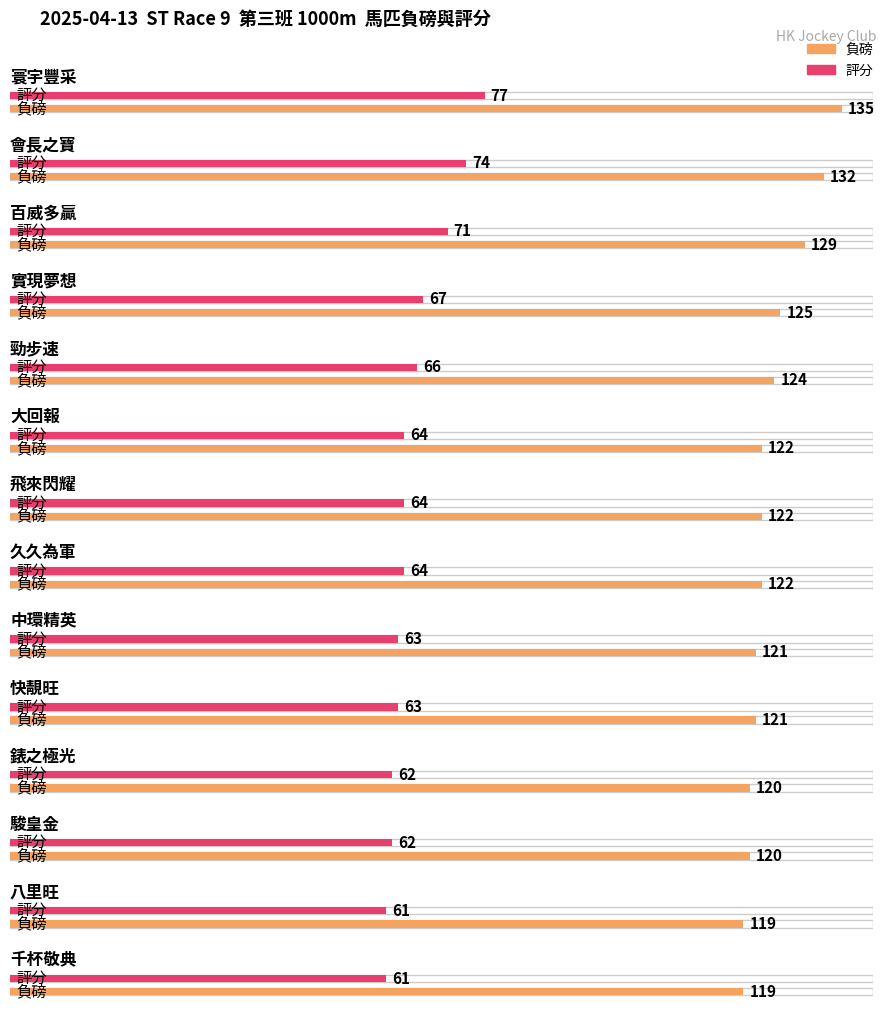

Reading left to right, transcribe all the data shown in this chart.

負磅: 寰宇豐采=135	會長之寶=132	百威多贏=129	實現夢想=125	勁步速=124	大回報=122	飛來閃耀=122	久久為軍=122	中環精英=121	快靚旺=121	錶之極光=120	駿皇金=120	八里旺=119	千杯敬典=119
評分: 寰宇豐采=77	會長之寶=74	百威多贏=71	實現夢想=67	勁步速=66	大回報=64	飛來閃耀=64	久久為軍=64	中環精英=63	快靚旺=63	錶之極光=62	駿皇金=62	八里旺=61	千杯敬典=61